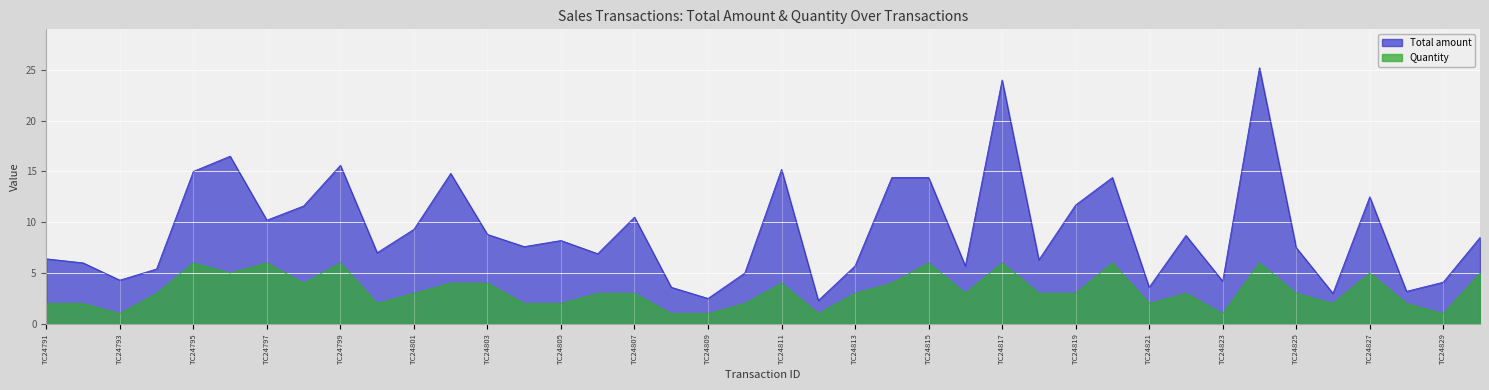

What is the value of the Total amount point at the 15th from the left?

8.2